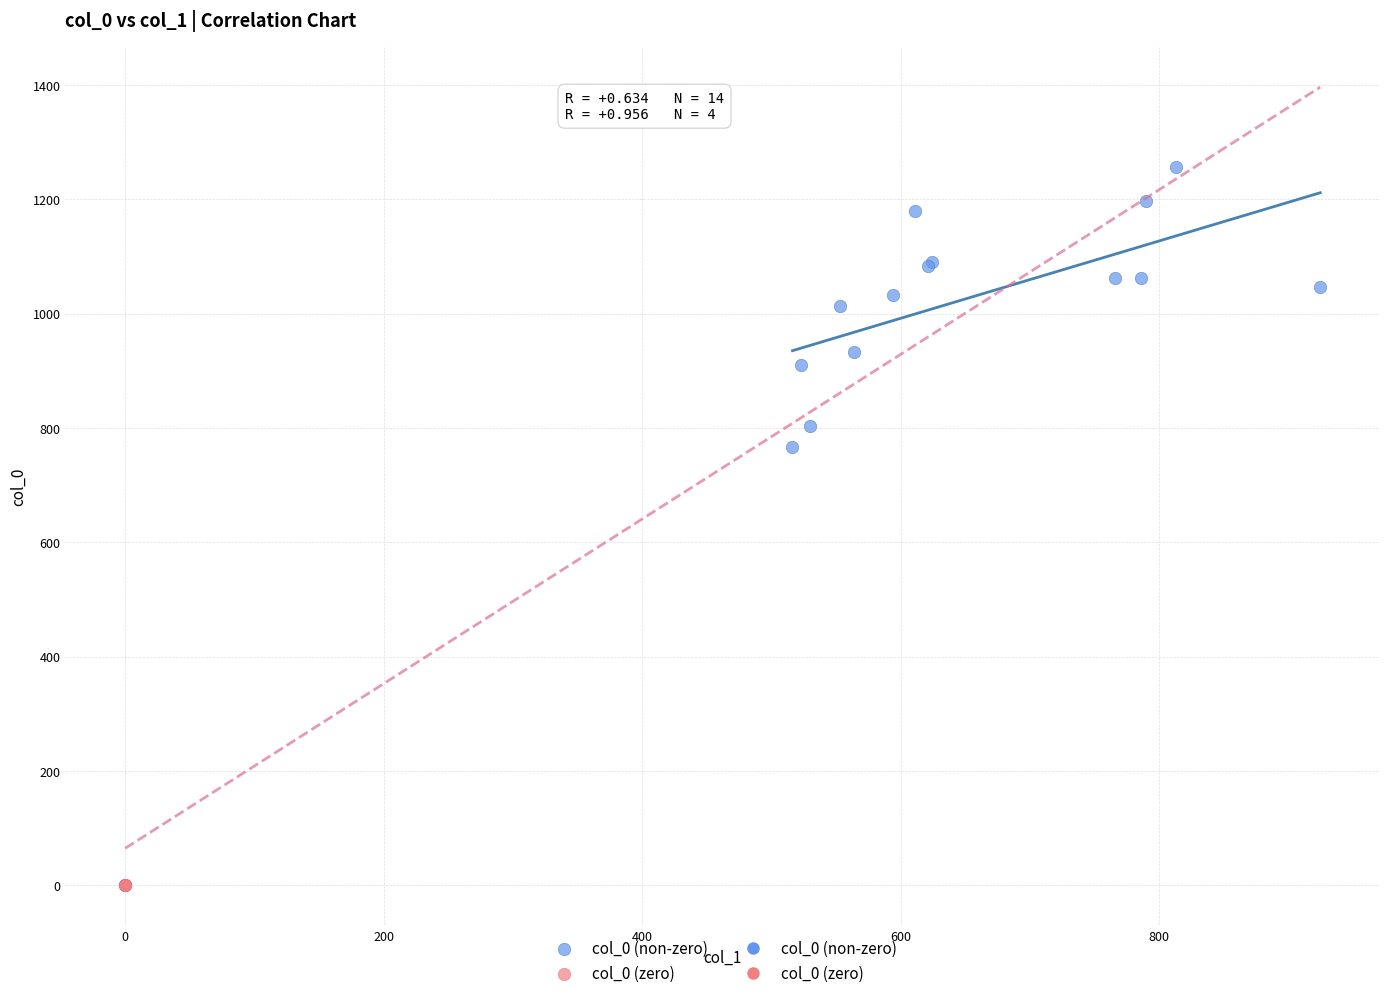

Which series contains the lowest Y value?

col_0 (zero)